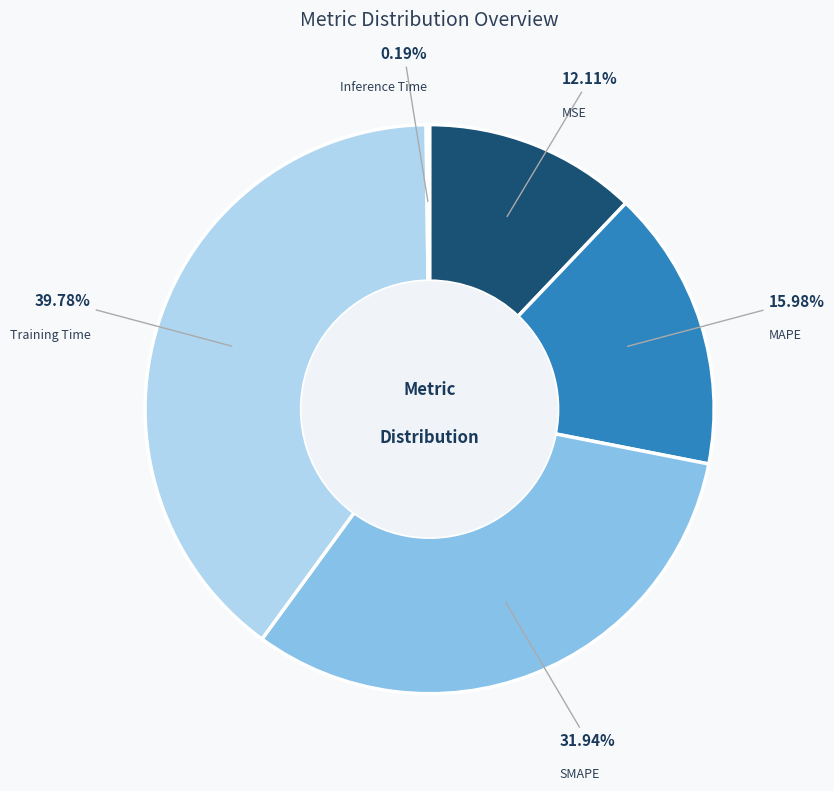

Is there a majority slice in this chart?

No